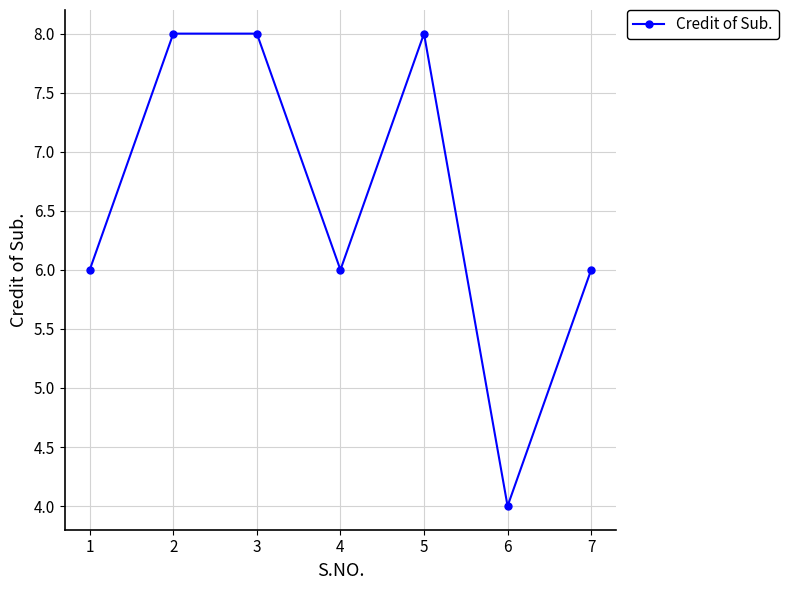

What is the greatest value displayed?

8